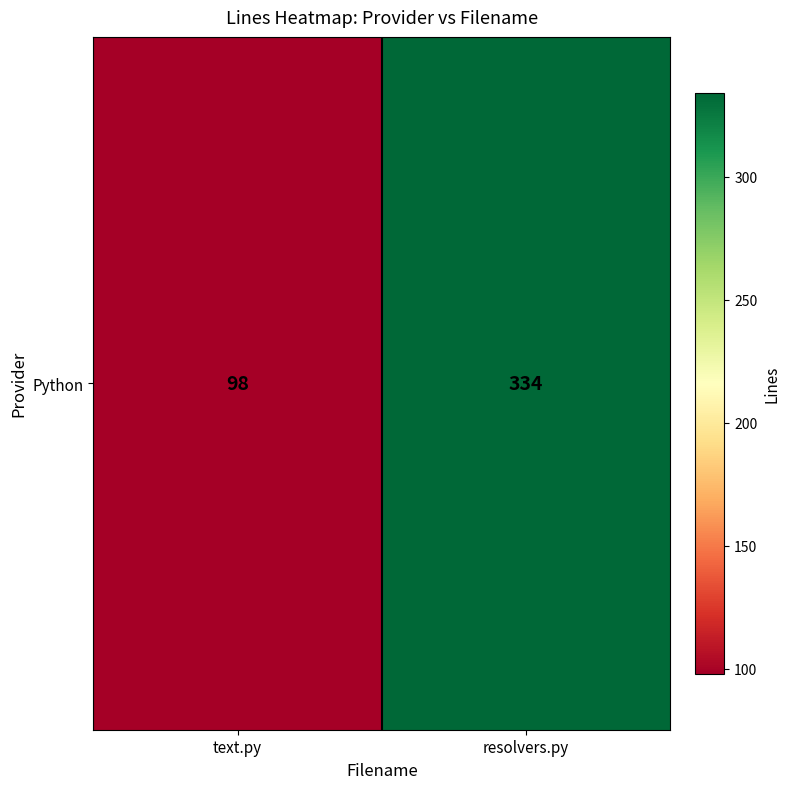

What is the ratio of the value at resolvers.py to the value at text.py?

3.4